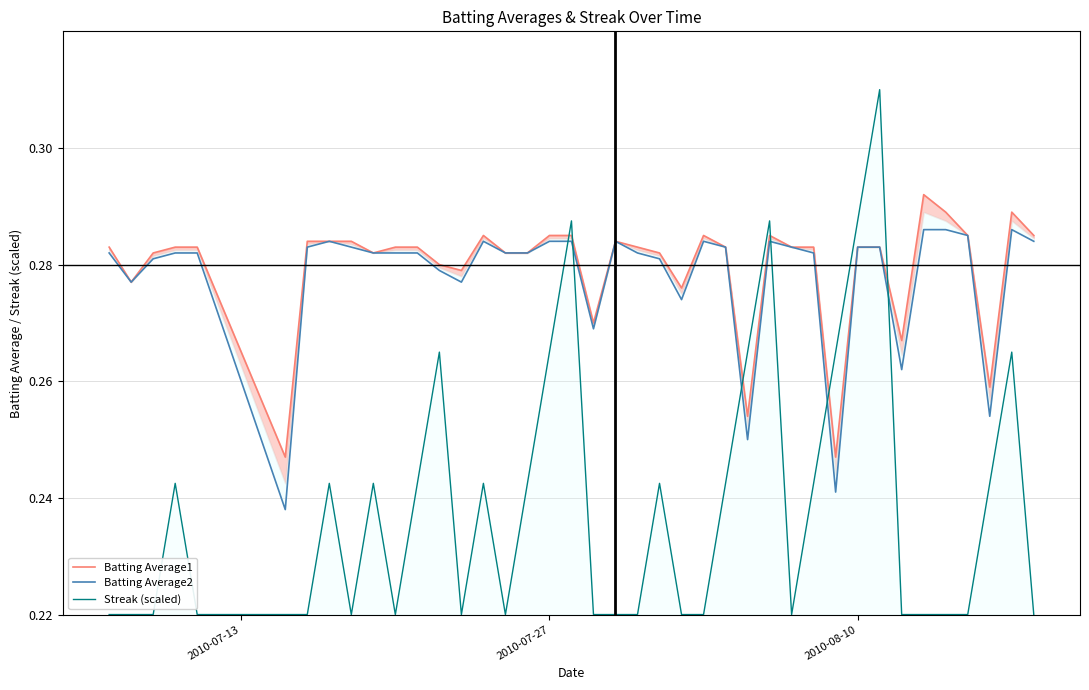

Which series has the widest spread of values?

Streak (scaled)